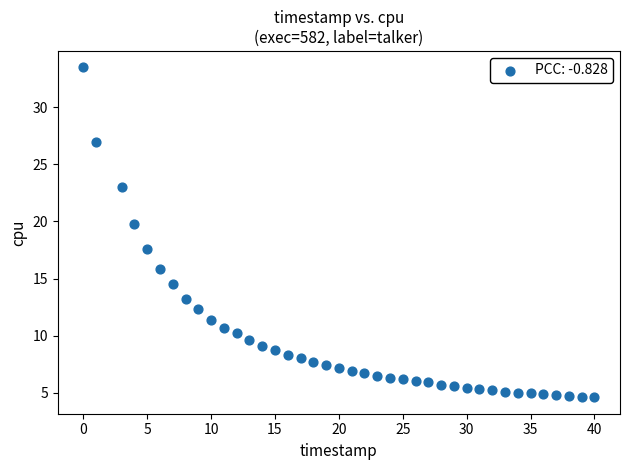

What Y value in the scatter plot is closest to 19?

19.8